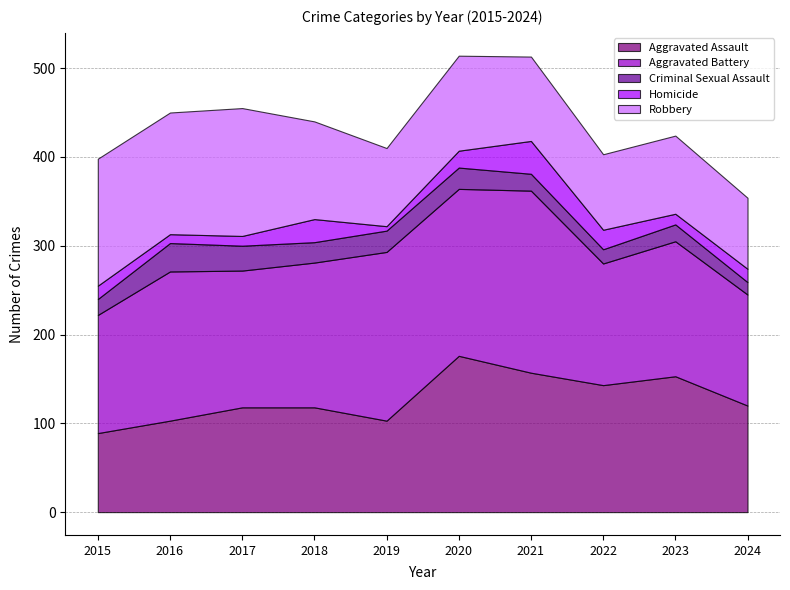

Where do Robbery and Aggravated Battery first cross each other?

2015 and 2016